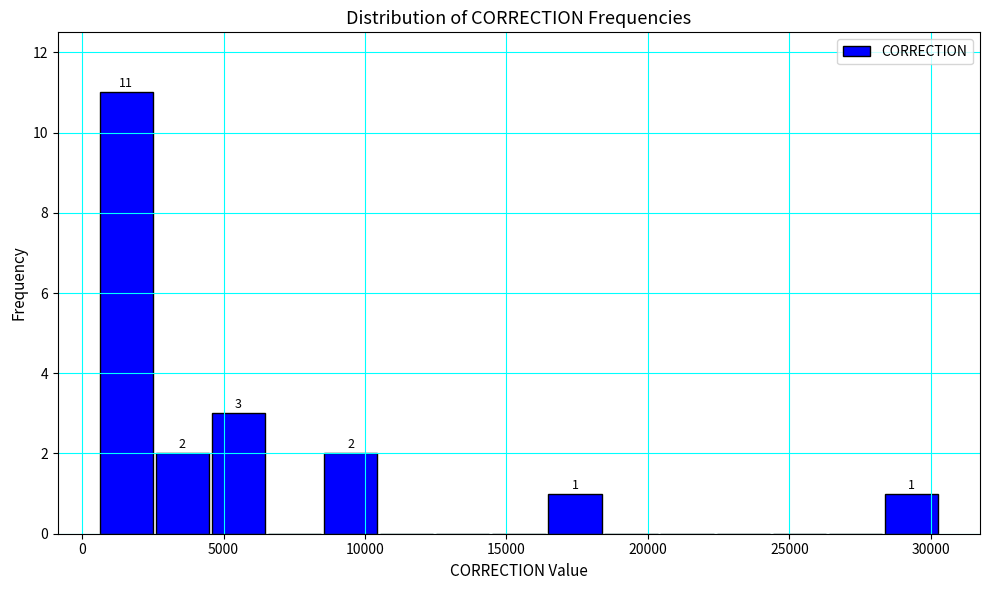

Read against the x-axis, roughly where is the centre of the tallest bar?

1500